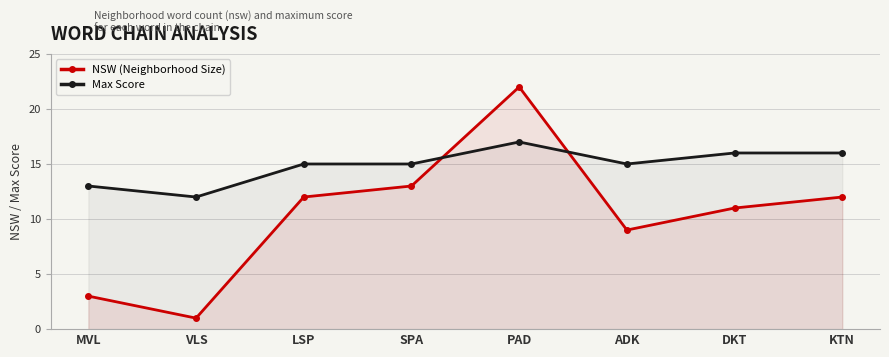

List the series in order of their peak value, highest first.

NSW (Neighborhood Size), Max Score